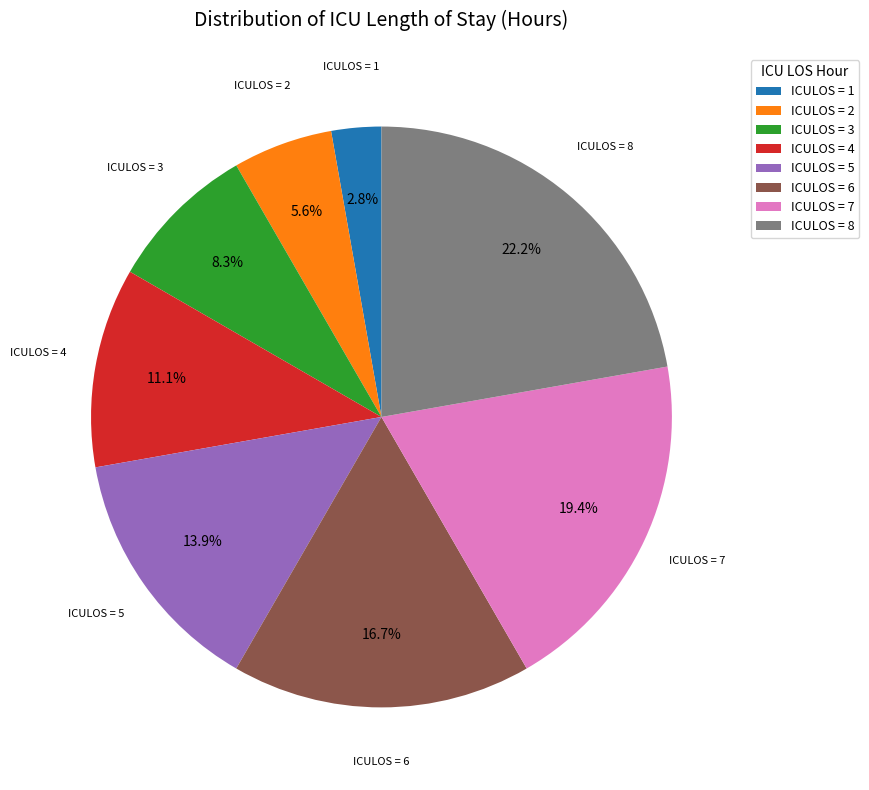

What percentage is NOT represented by ICULOS = 8?

77.8%